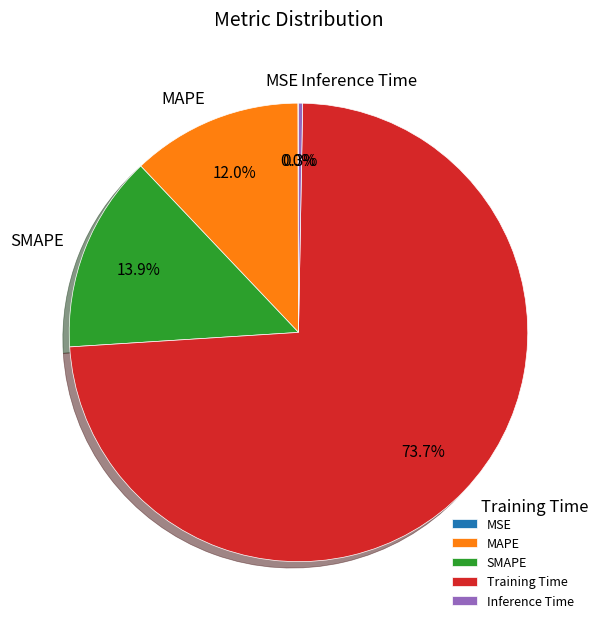

Which category accounts for the majority?

Training Time